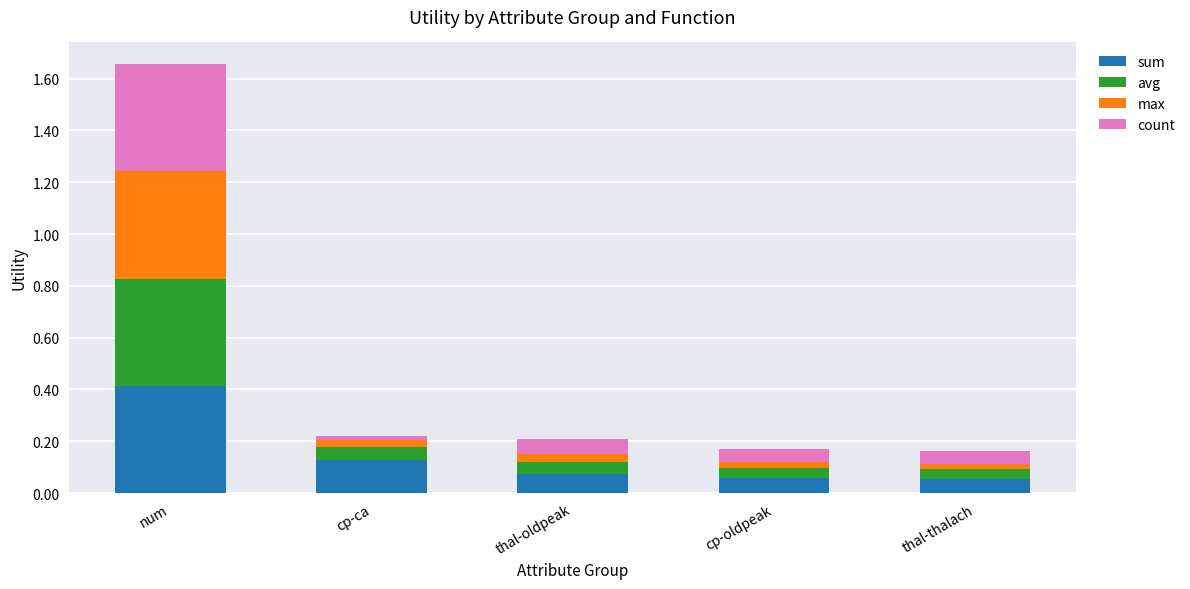

At which label does sum reach its peak?

num